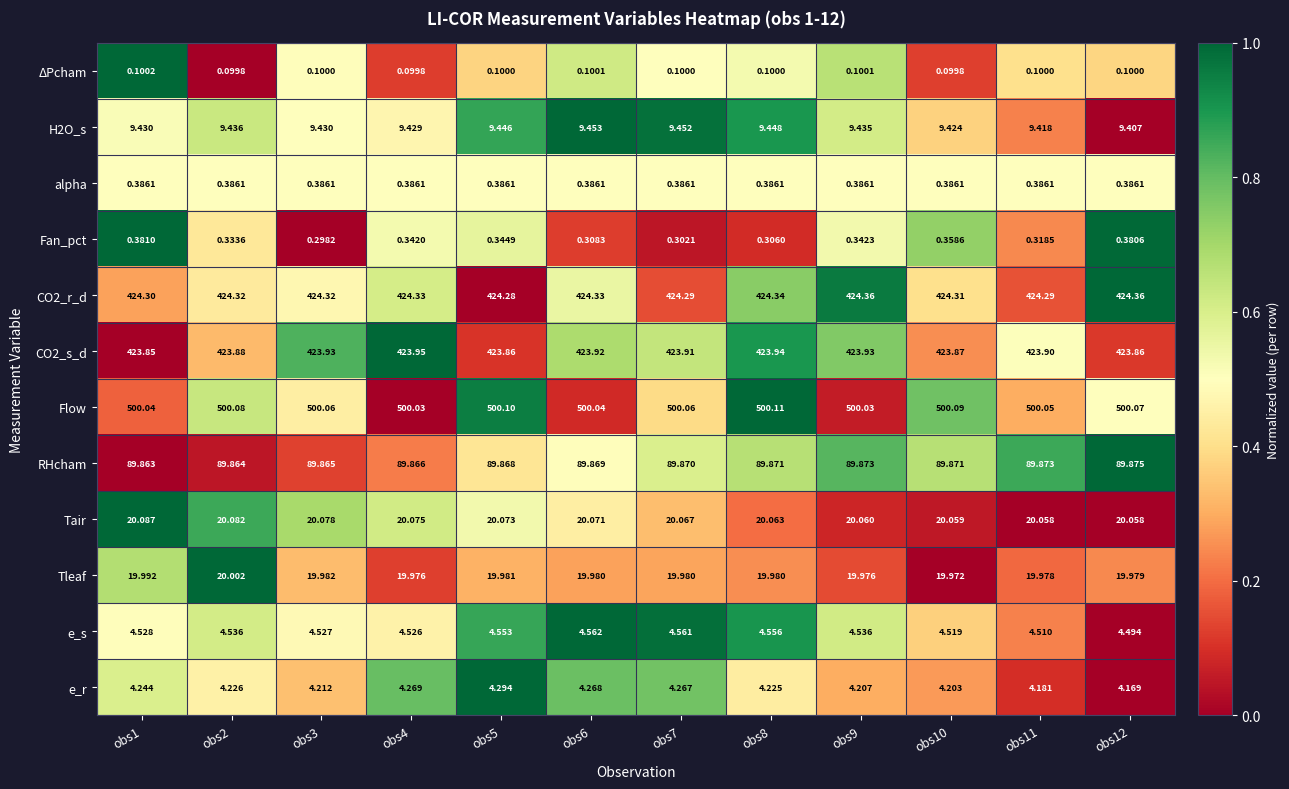

Which series has the largest total across all categories?

Flow